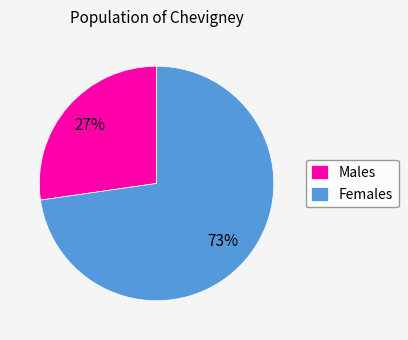

Is Females the majority of the pie?

Yes